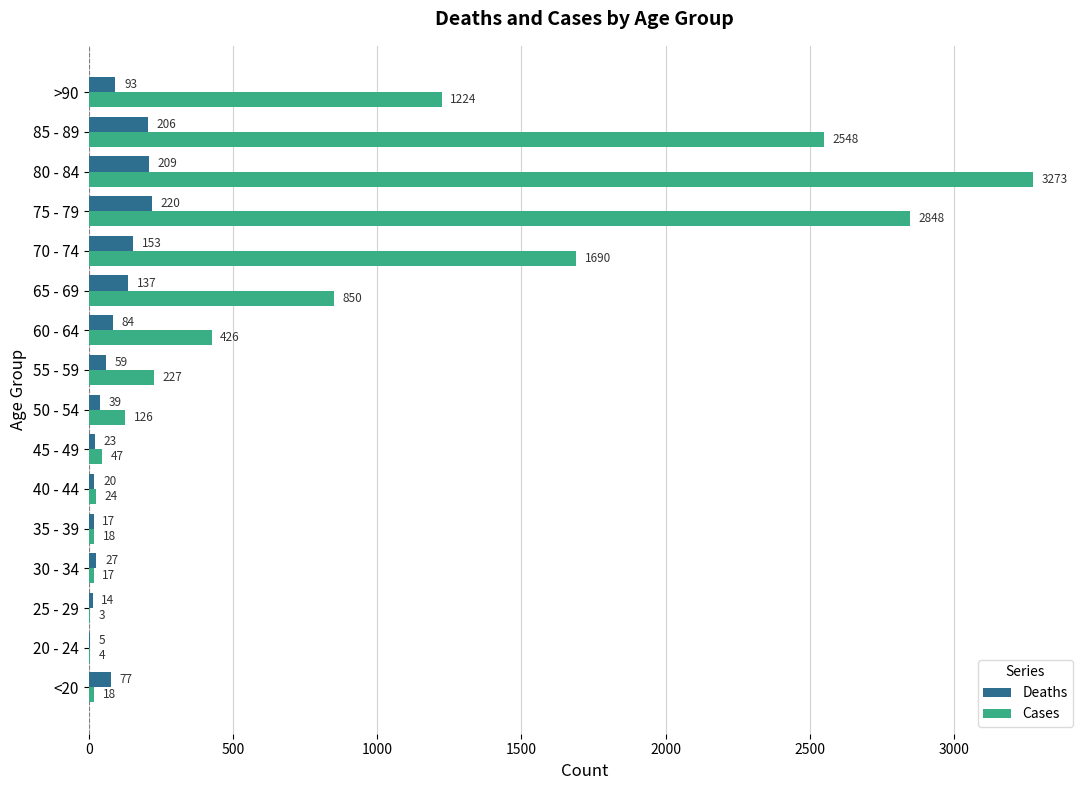

At which category is the sum across all series the highest?

80 - 84